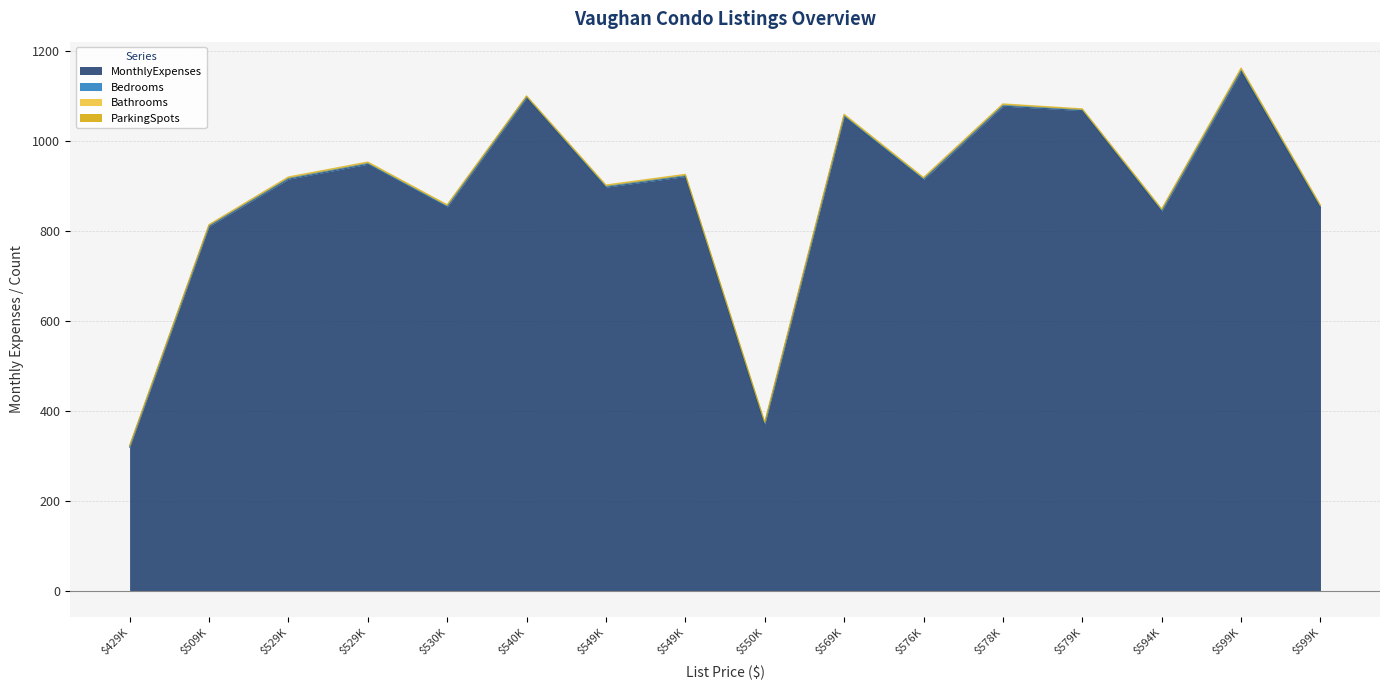

True or false: Bathrooms and MonthlyExpenses cross at least once.

False